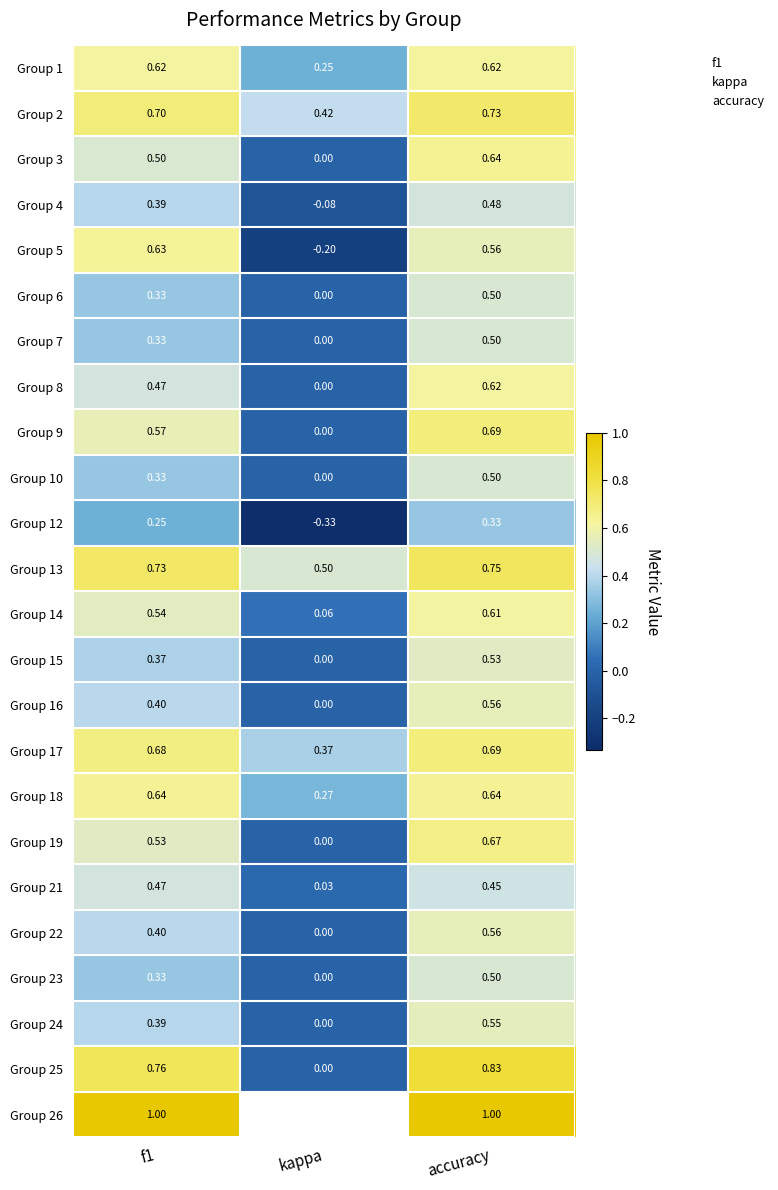

What is the maximum value shown in the chart?

1.0